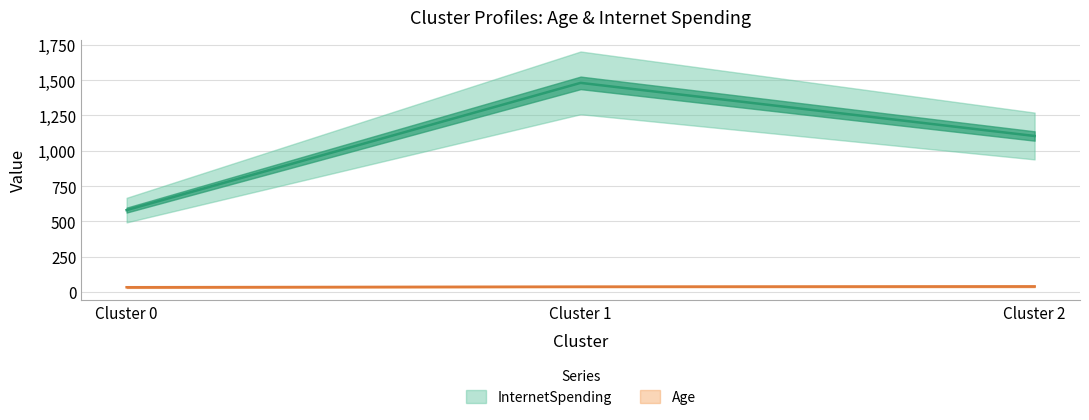

Which series has the largest total across all categories?

InternetSpending